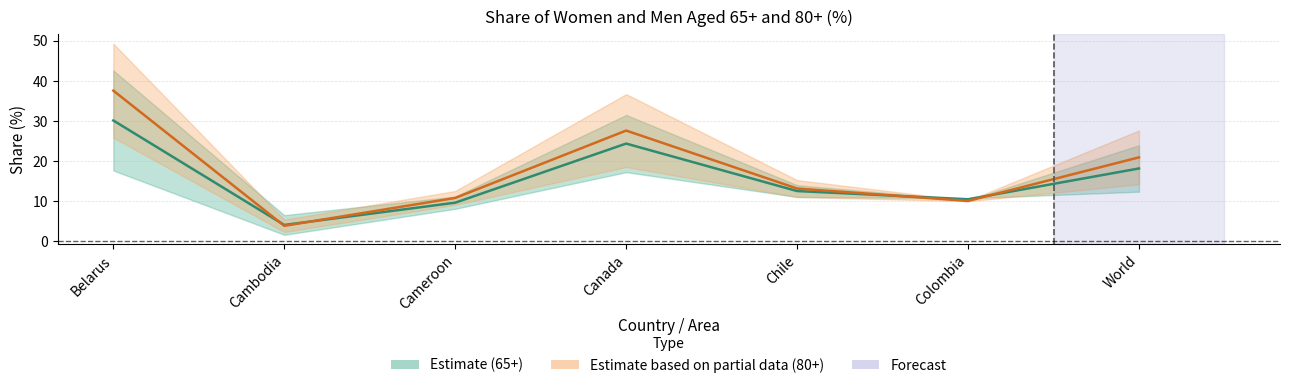

Between World and Canada, which is larger?

Canada